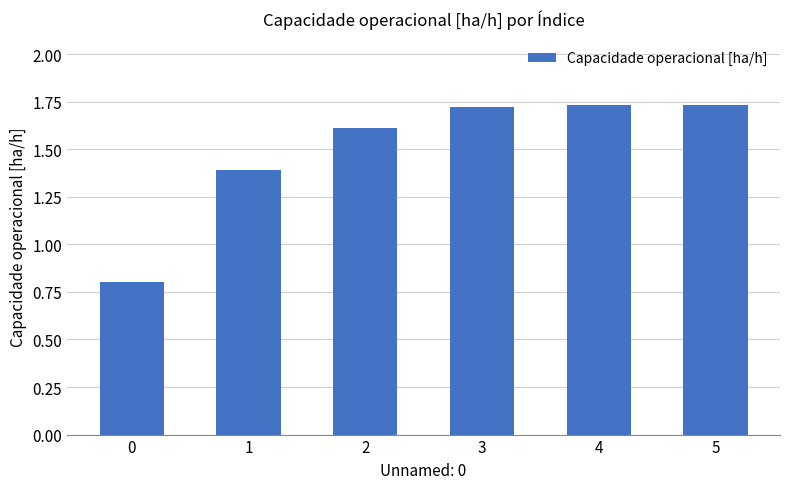

What is the value of the 3rd bar from the left?

1.6